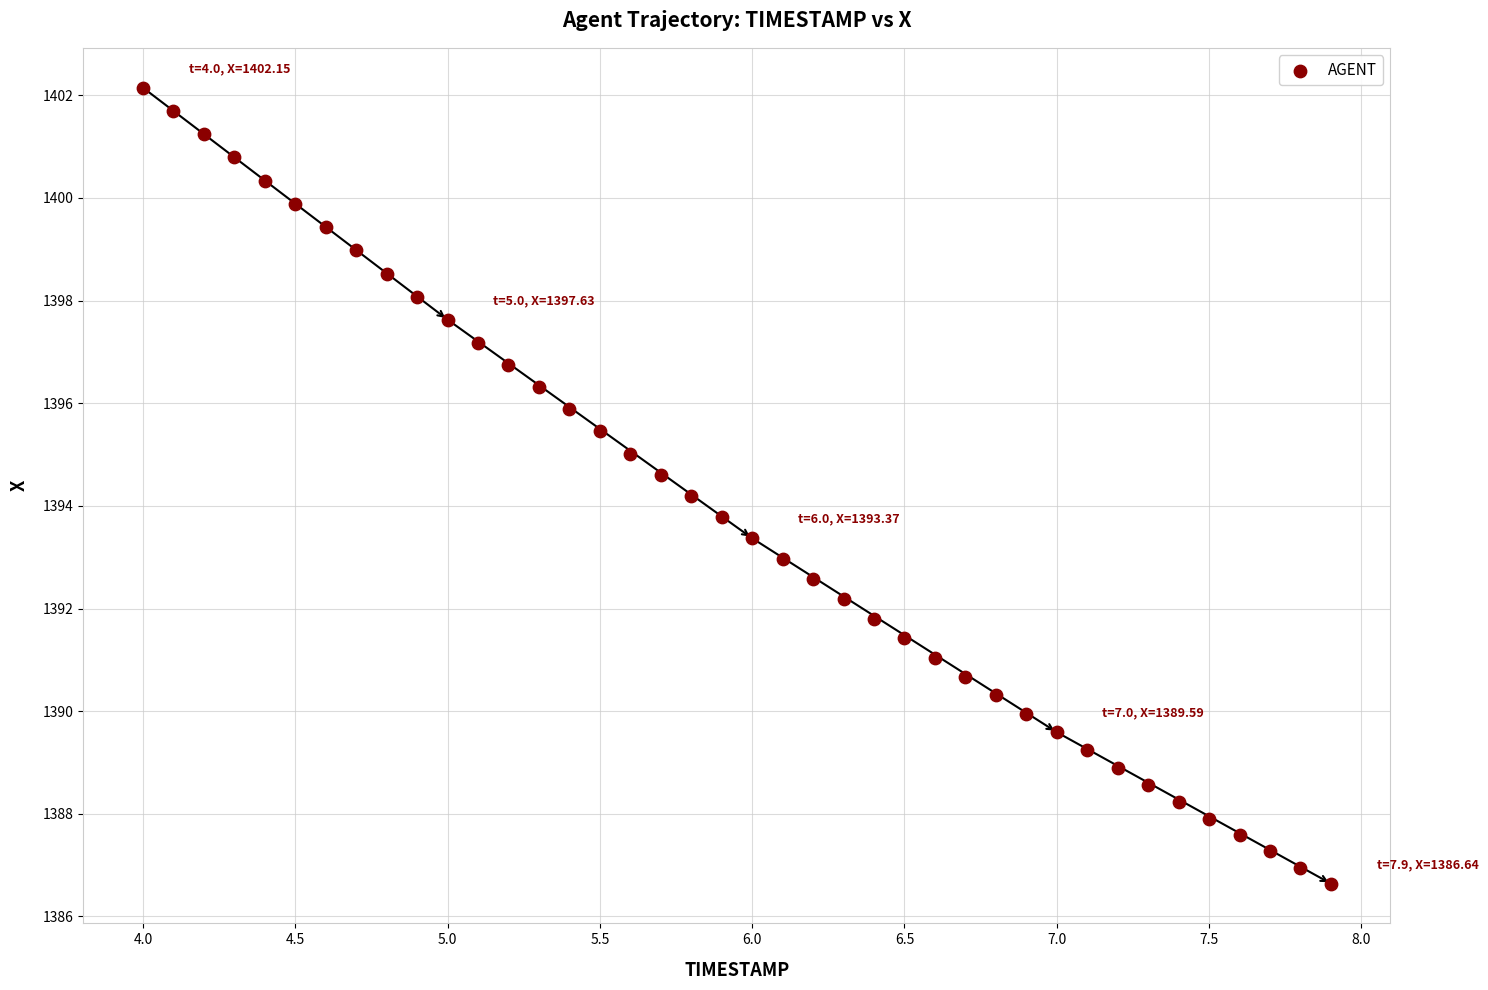

What is the range of Y values (max minus min)?

15.5